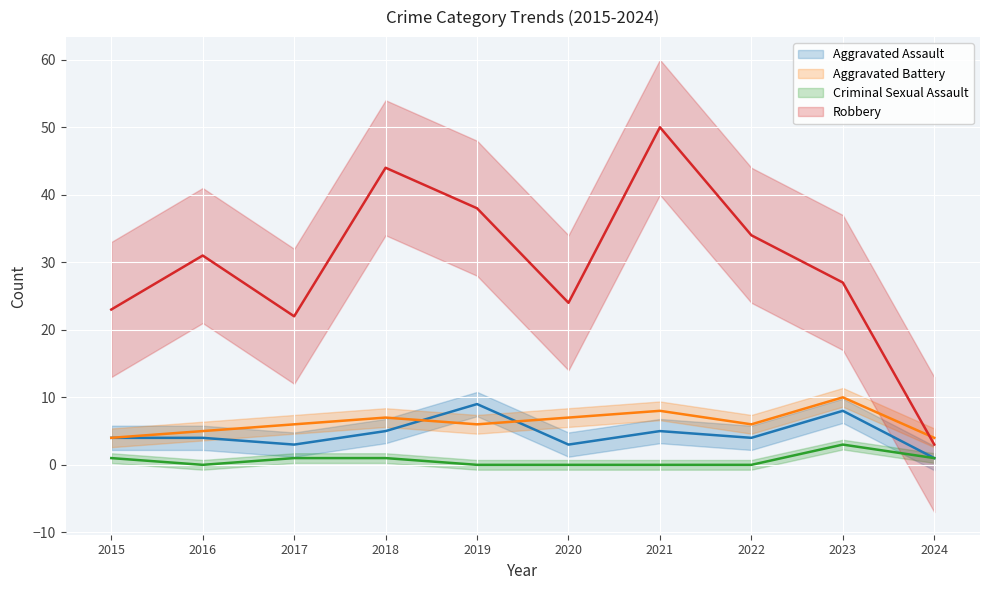

What is the maximum value shown in the chart?

50